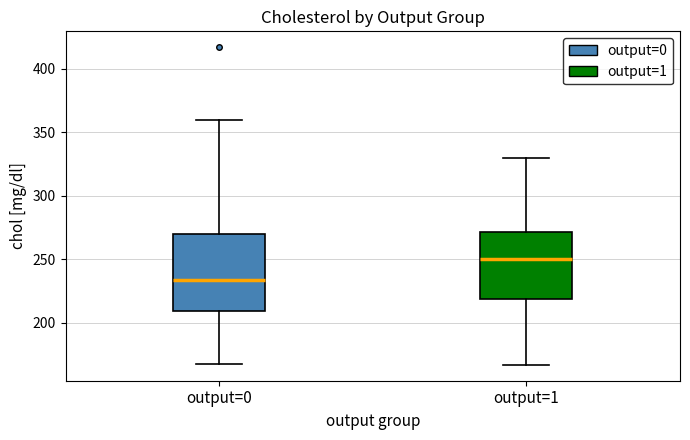

Comparing the boxes themselves (not the whiskers), which one is the tallest?

output=0